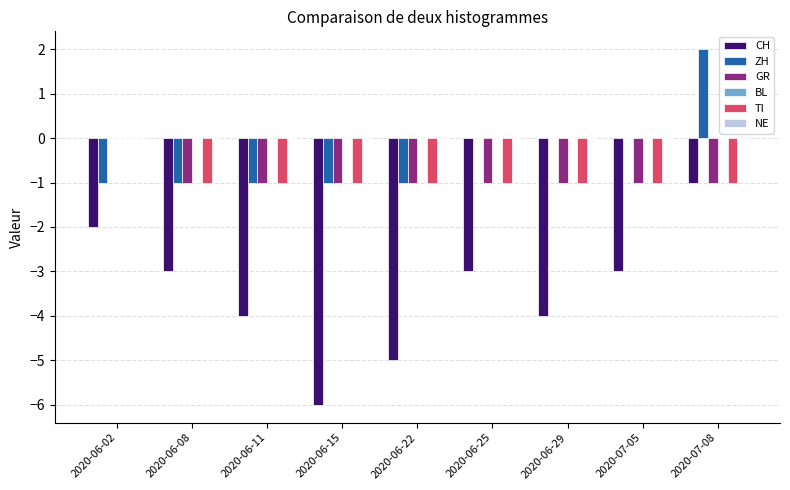

Which series has the largest total across all categories?

ZH